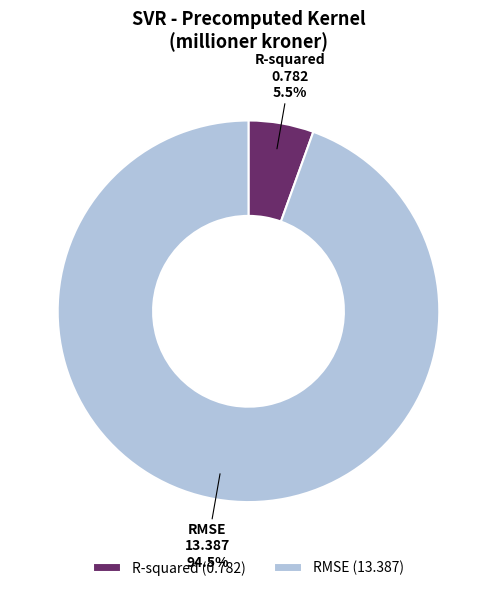

True or false: RMSE accounts for 84% of the total.

False